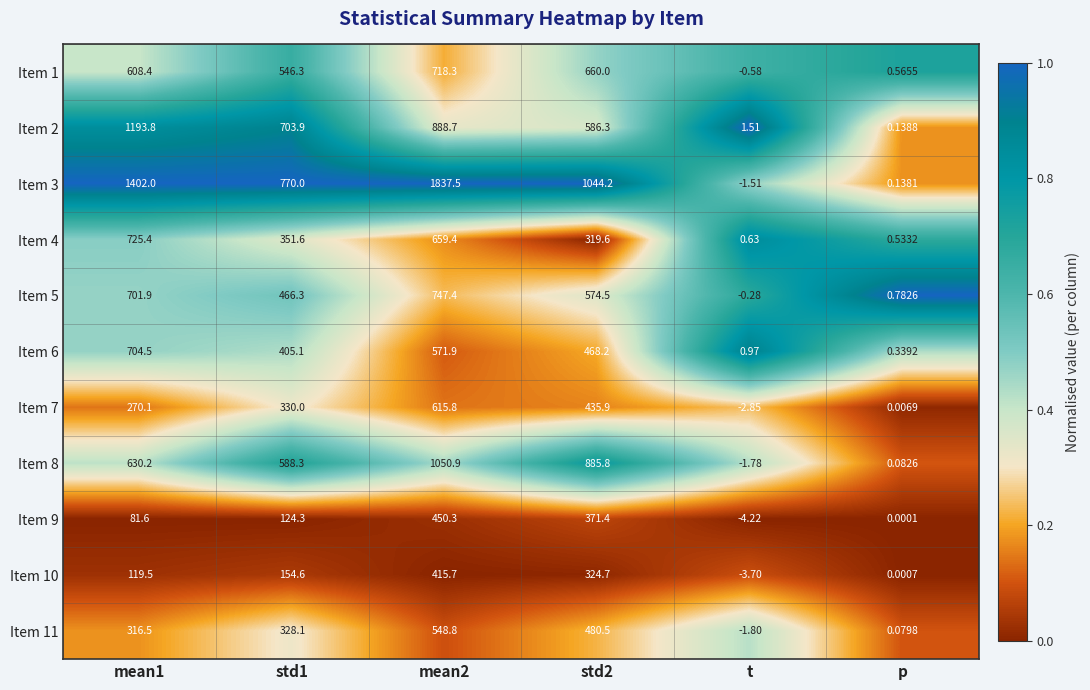

Is the value of Item 7 at mean1 greater than the value of Item 8 at std1?

No